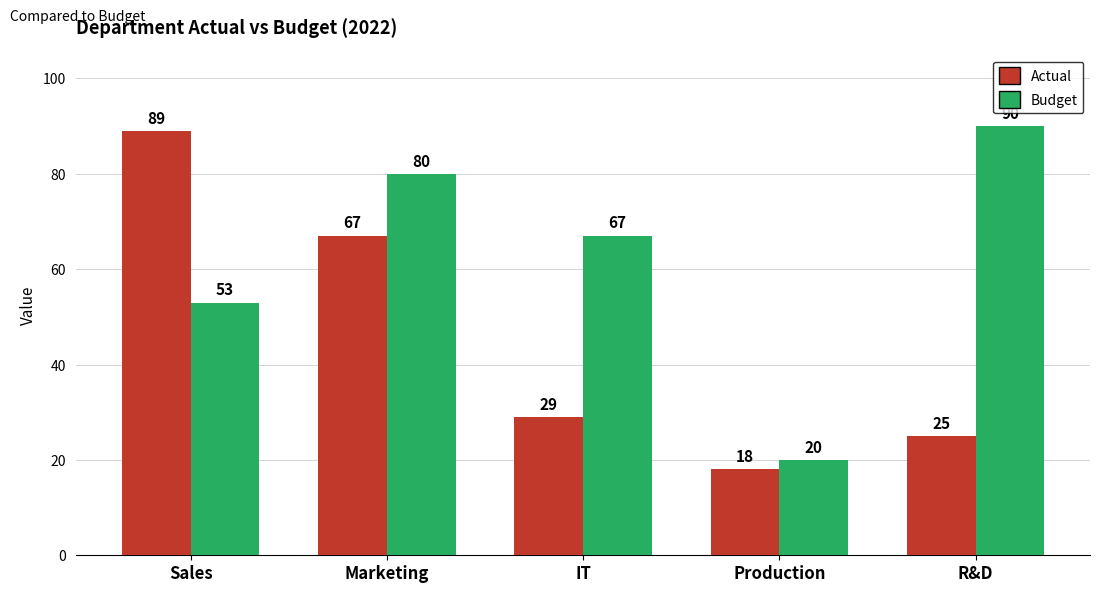

What is the sum of all Budget values?

310